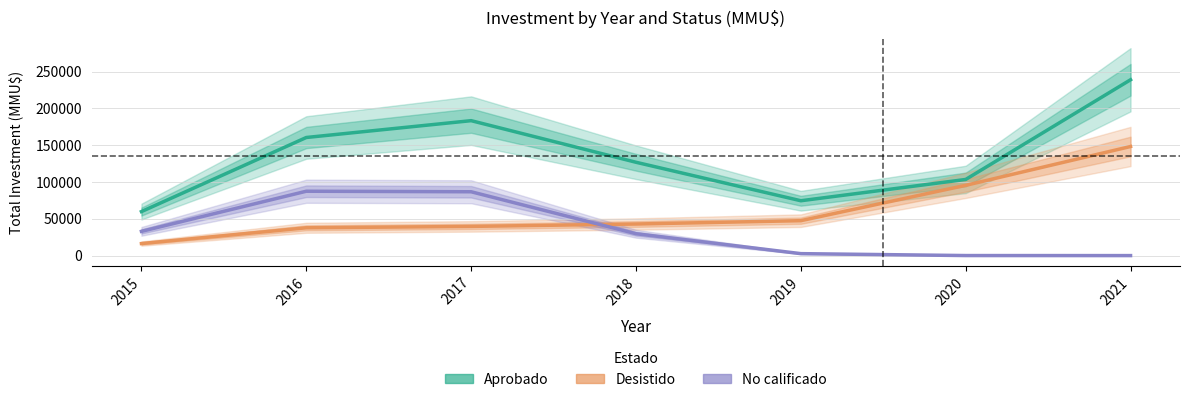

What is the difference between the second highest and minimum values in the Aprobado series?

123558.8